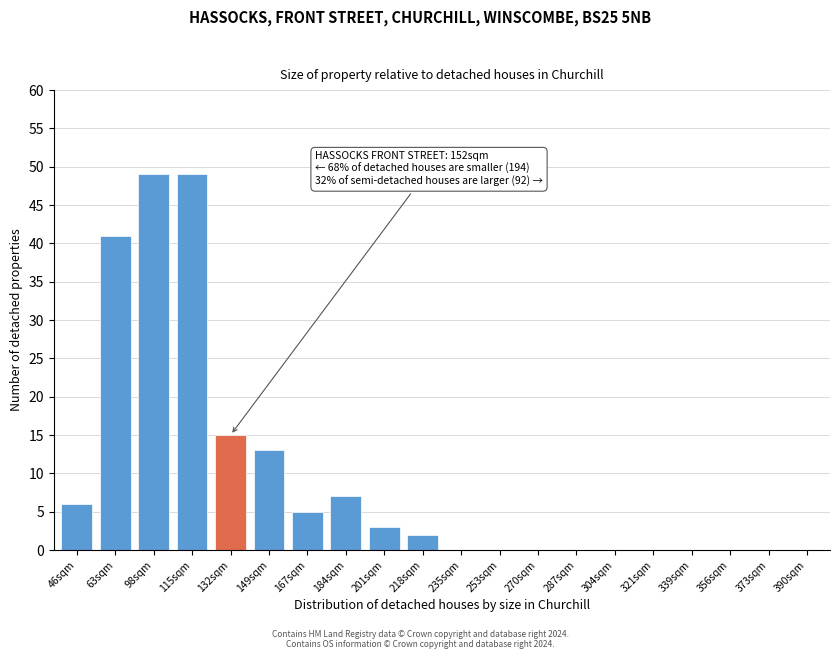

Reading right to left, what are all the values shown in this chart?

390sqm=0	373sqm=0	356sqm=0	339sqm=0	321sqm=0	304sqm=0	287sqm=0	270sqm=0	253sqm=0	235sqm=0	218sqm=2	201sqm=3	184sqm=7	167sqm=5	149sqm=13	132sqm=15	115sqm=49	98sqm=49	63sqm=41	46sqm=6